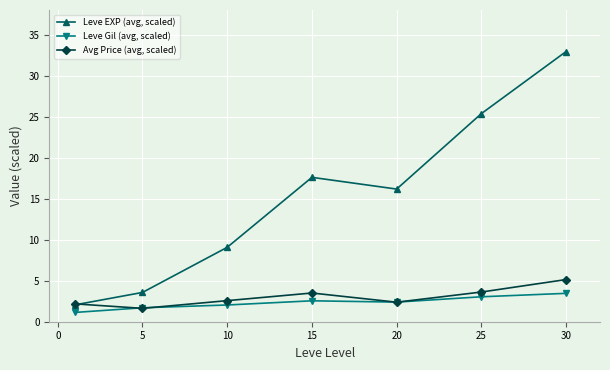

Rank the series by their maximum value, from lowest to highest.

Leve Gil (avg, scaled), Avg Price (avg, scaled), Leve EXP (avg, scaled)